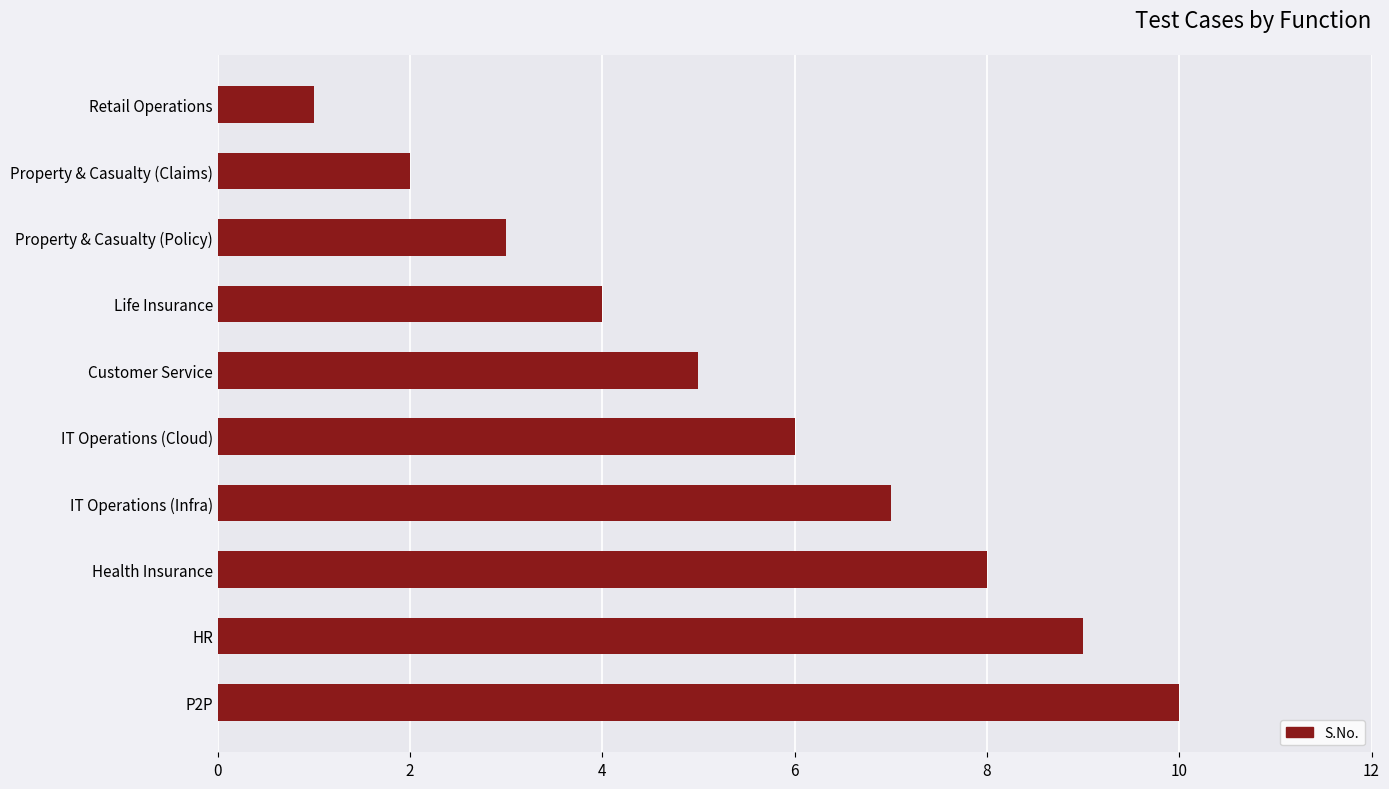

The chart shows a value of 11 at Health Insurance. True or false?

False